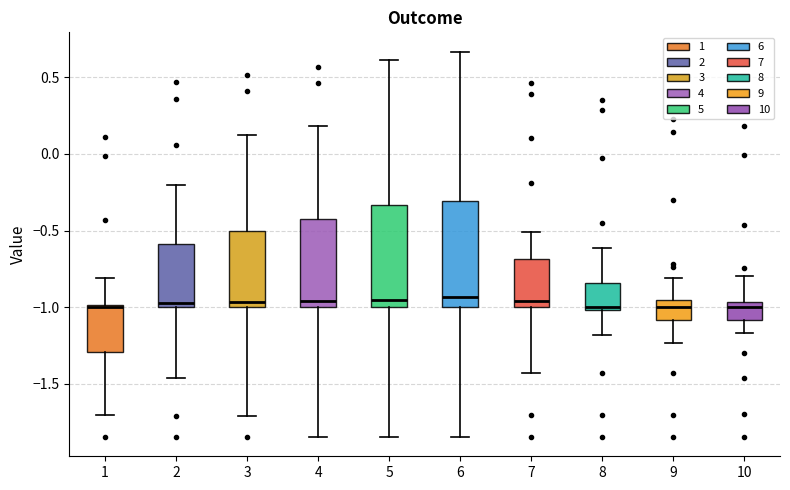

Reading left to right, transcribe this box plot: for each box, give where its median line is, the range the box spans, and where its two whiskers end, as read against the y-axis. The values are not printed on the chart, so give them approximately, as read against the axis.

1: median -1.00, box -1.30 to -1.00, whiskers -1.70 to -0.80
2: median -0.95, box -1.00 to -0.60, whiskers -1.45 to -0.20
3: median -0.95, box -1.00 to -0.50, whiskers -1.70 to 0.10
4: median -0.95, box -1.00 to -0.40, whiskers -1.85 to 0.20
5: median -0.95, box -1.00 to -0.35, whiskers -1.85 to 0.60
6: median -0.95, box -1.00 to -0.30, whiskers -1.85 to 0.65
7: median -0.95, box -1.00 to -0.70, whiskers -1.45 to -0.50
8: median -1.00 (just above the box's lower edge), box -1.00 to -0.85, whiskers -1.20 to -0.60
9: median -1.00, box -1.10 to -0.95, whiskers -1.25 to -0.80
10: median -1.00, box -1.10 to -0.95, whiskers -1.15 to -0.80